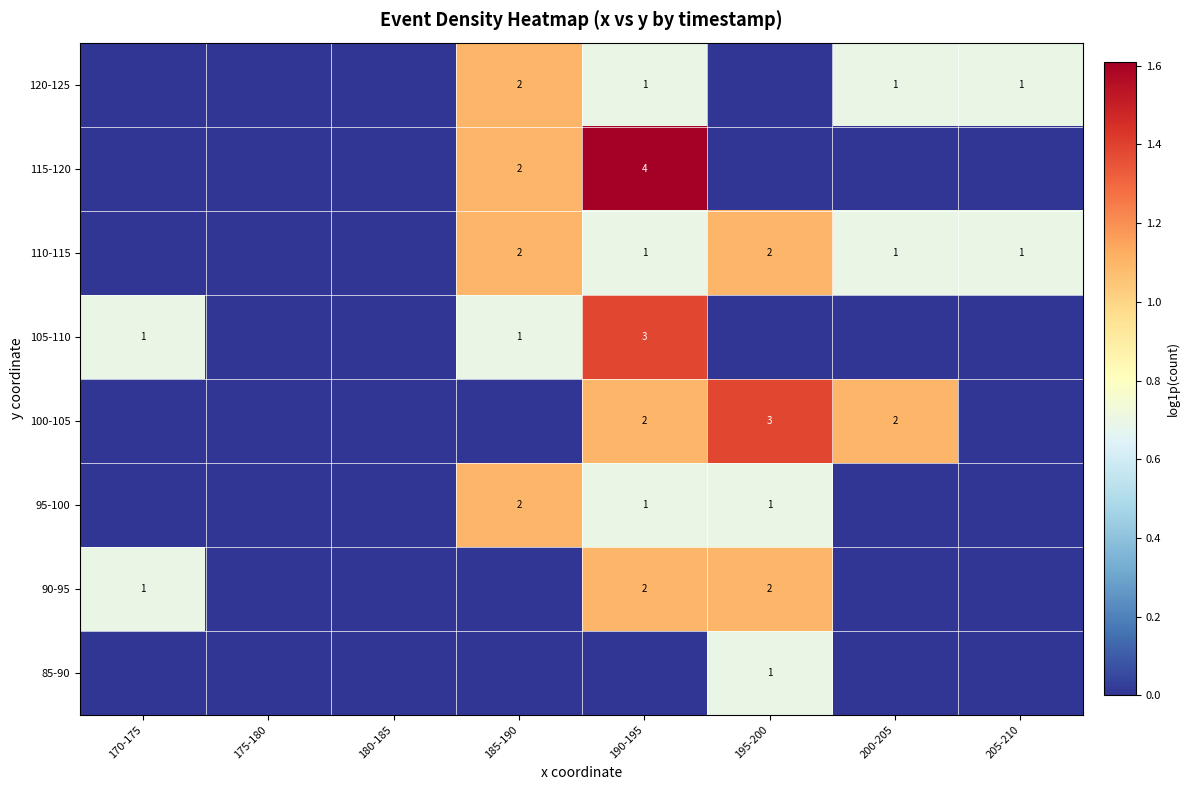

The value of 85-90 at 195-200 is 1. True or false?

True